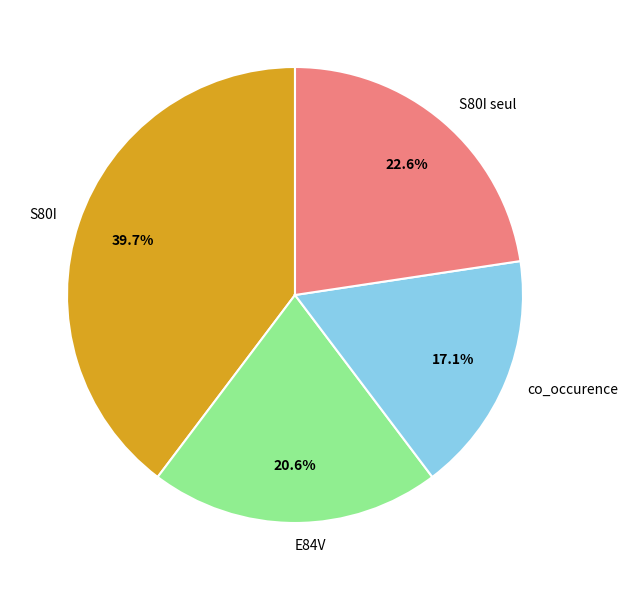

Is it true that co_occurence is 27% of the pie?

False